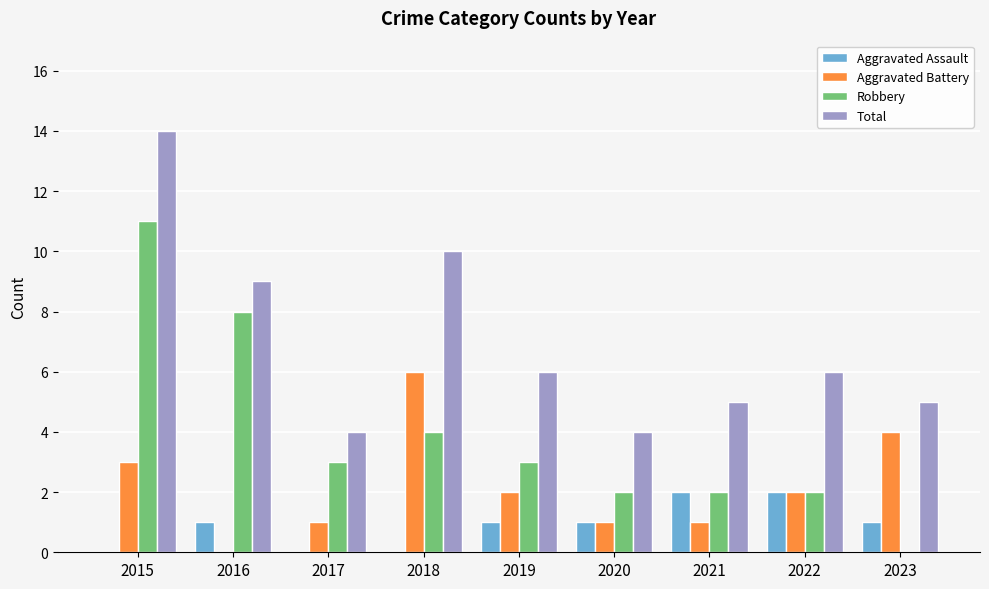

What is the sum of the Robbery values at 2015 and 2016?

19